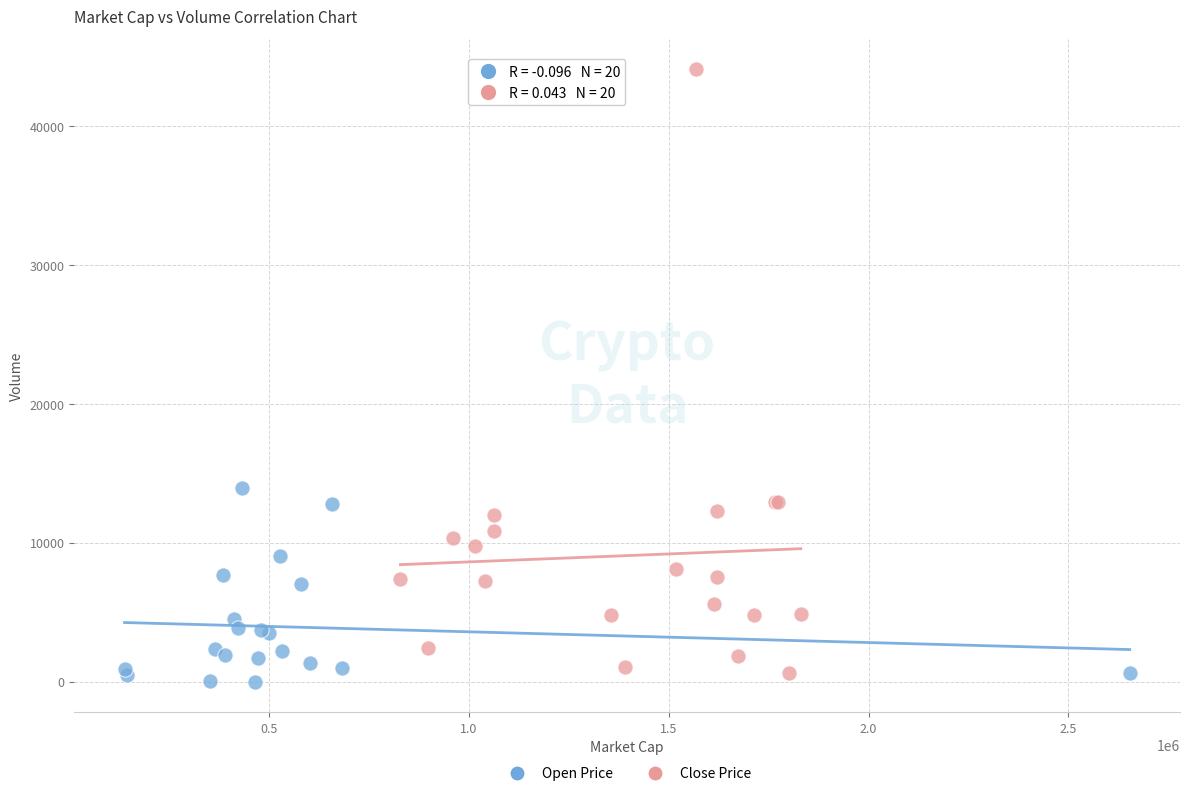

Which series contains the lowest Y value?

Open Price